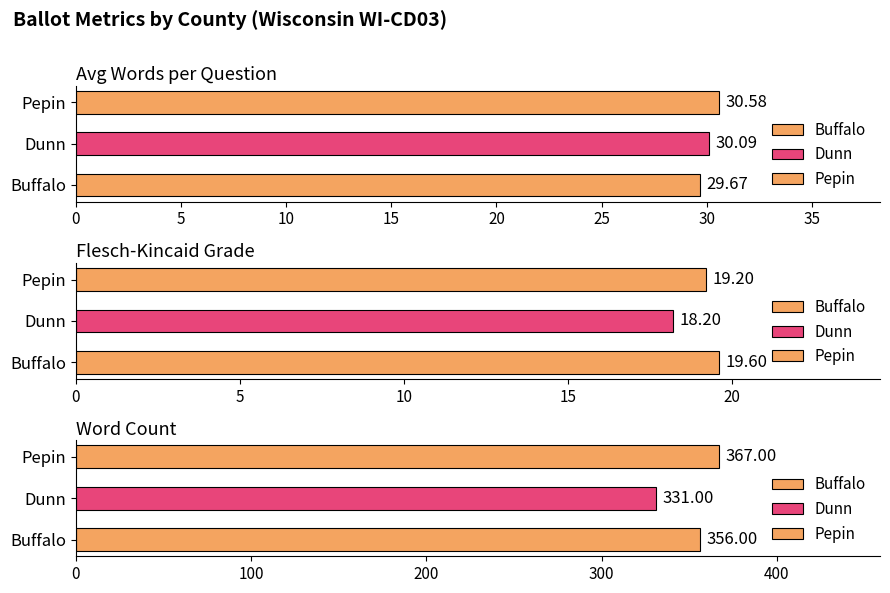

Count the number of categories in the chart.

3